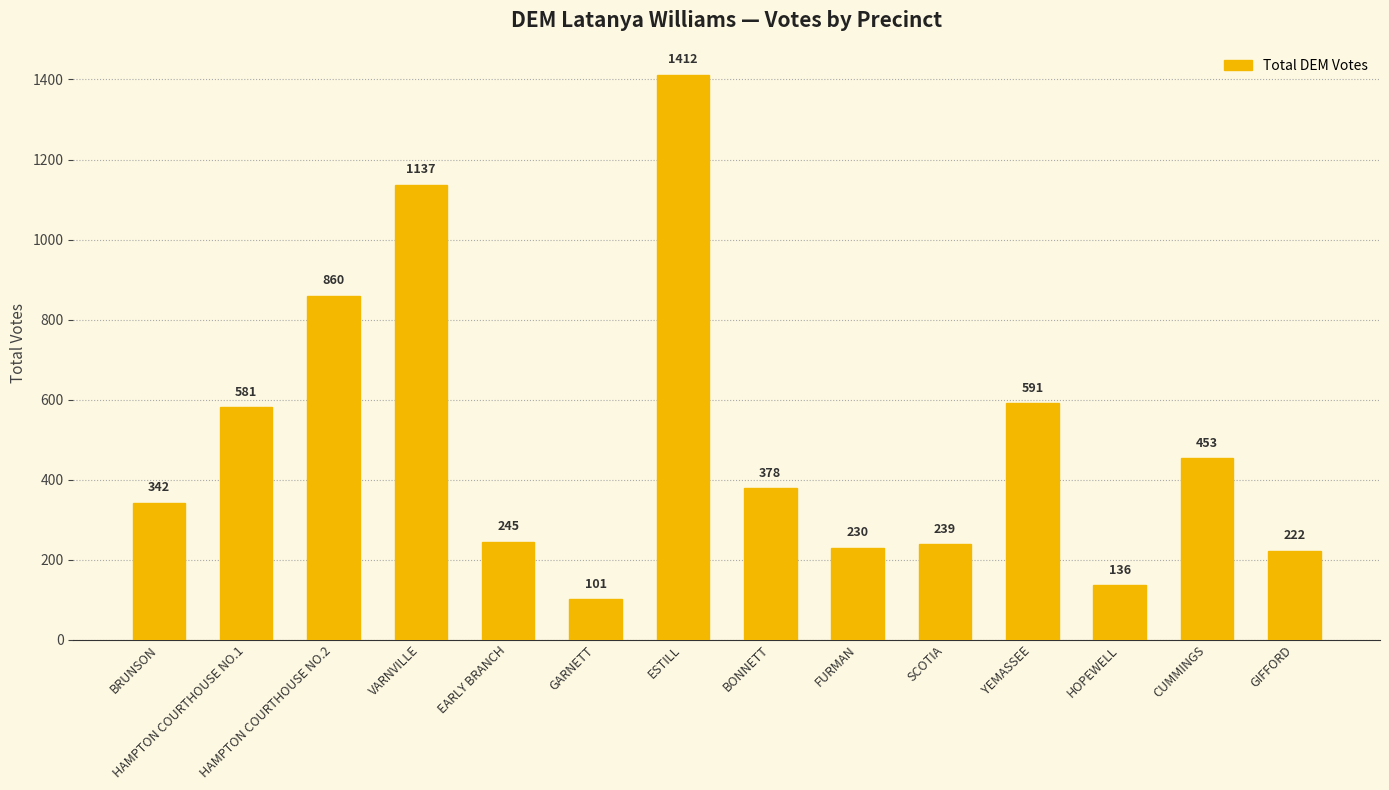

What is the minimum value shown in the chart?

101